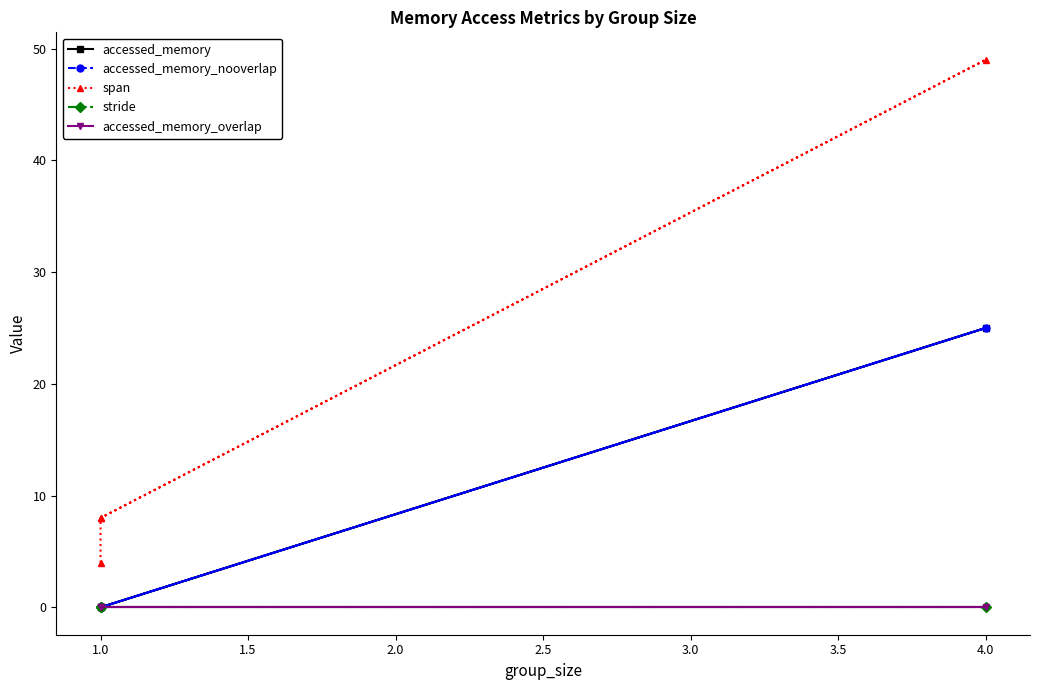

Count the accessed_memory_nooverlap values in the range 0 to 25.

4